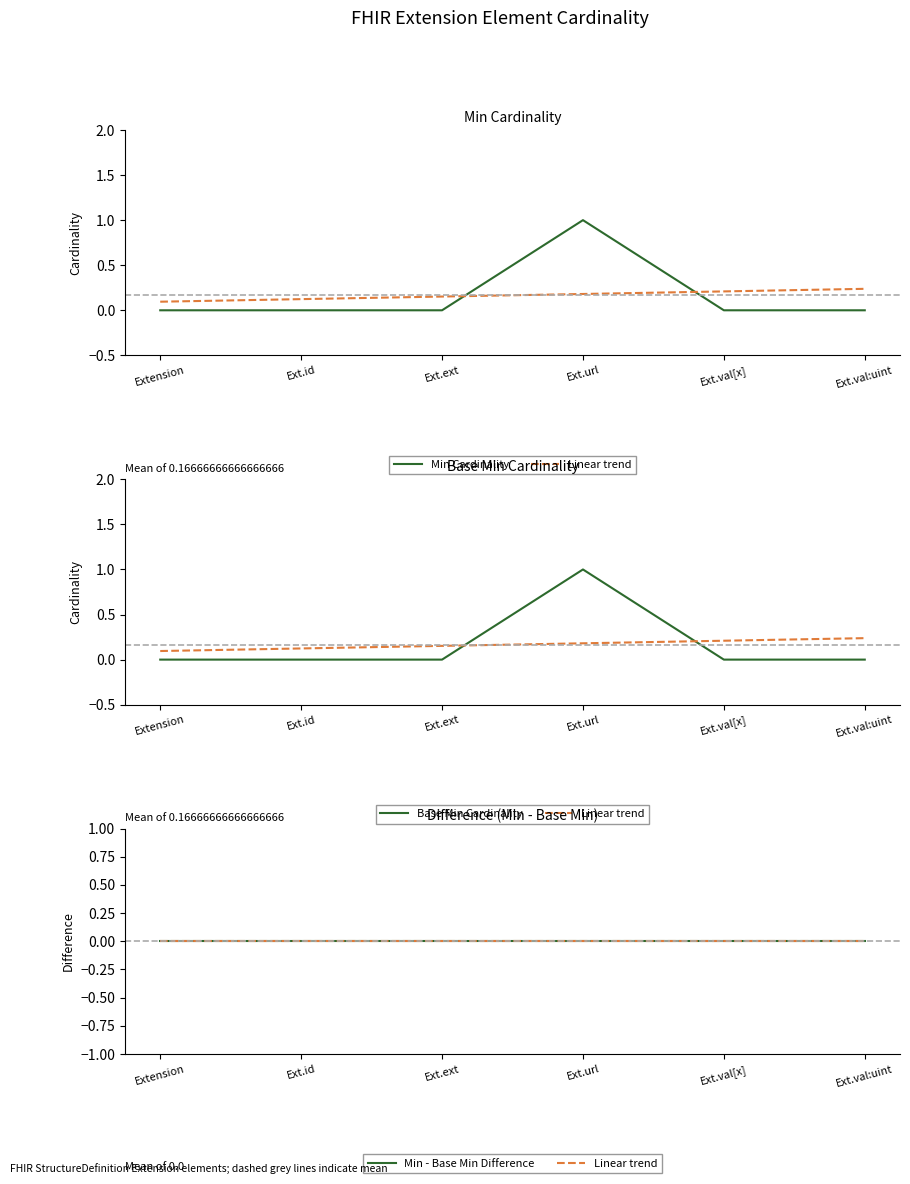

Between Ext.ext and Ext.val[x], which series saw the biggest shift?

Min Cardinality